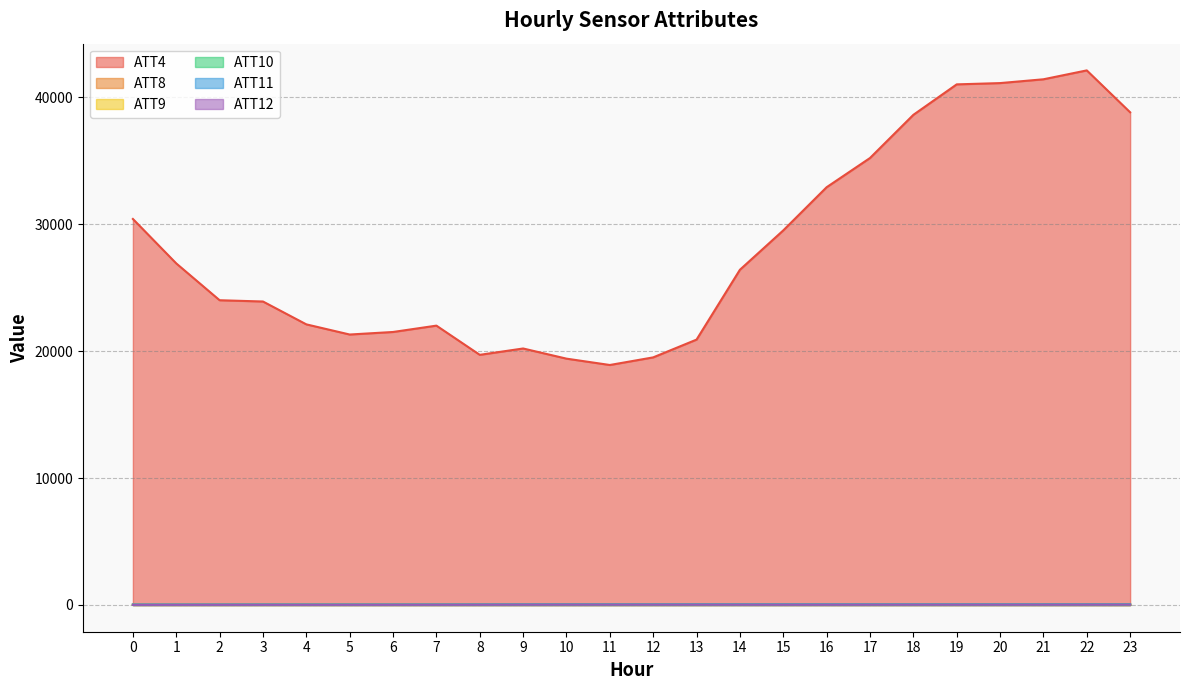

Rank the categories by ATT11 value from highest to lowest.

17, 16, 14, 13, 15, 18, 19, 12, 20, 10, 21, 11, 9, 23, 22, 8, 7, 3, 6, 4, 5, 2, 0, 1